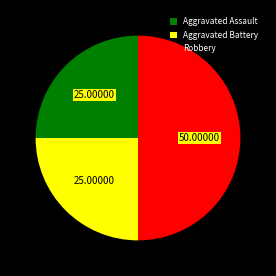

Is it true that Robbery is 50% of the pie?

True